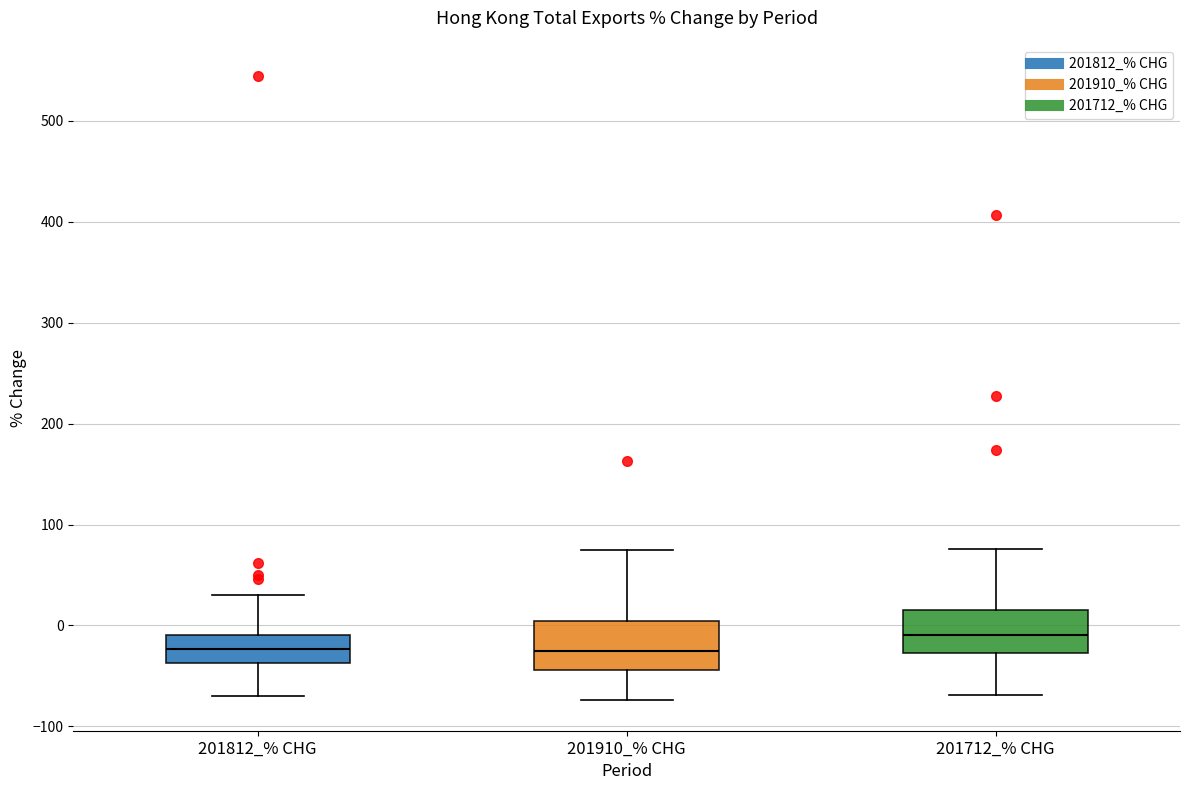

Reading left to right, transcribe this box plot: for each box, give where its median line is, the range the box spans, and where its two whiskers end, as read against the y-axis. The values are not printed on the chart, so give them approximately, as read against the axis.

201812_% CHG: median -20, box -40 to -10, whiskers -70 to 30
201910_% CHG: median -30, box -40 to 0, whiskers -70 to 80
201712_% CHG: median -10, box -30 to 20, whiskers -70 to 80